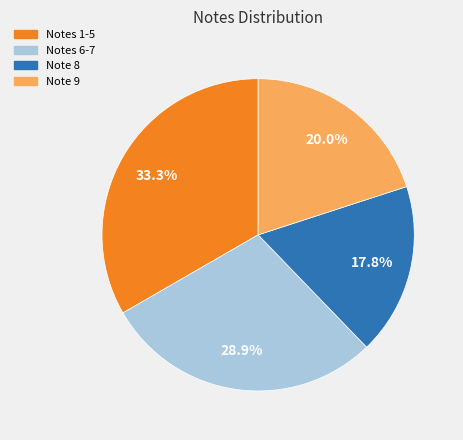

Does any single category account for the majority?

No